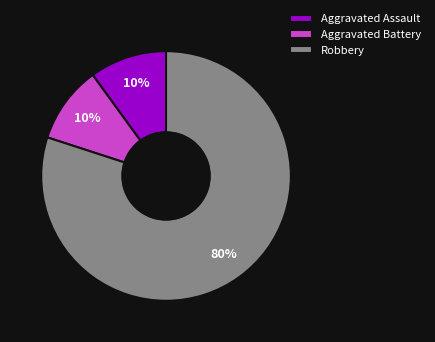

Which category accounts for the majority?

Robbery